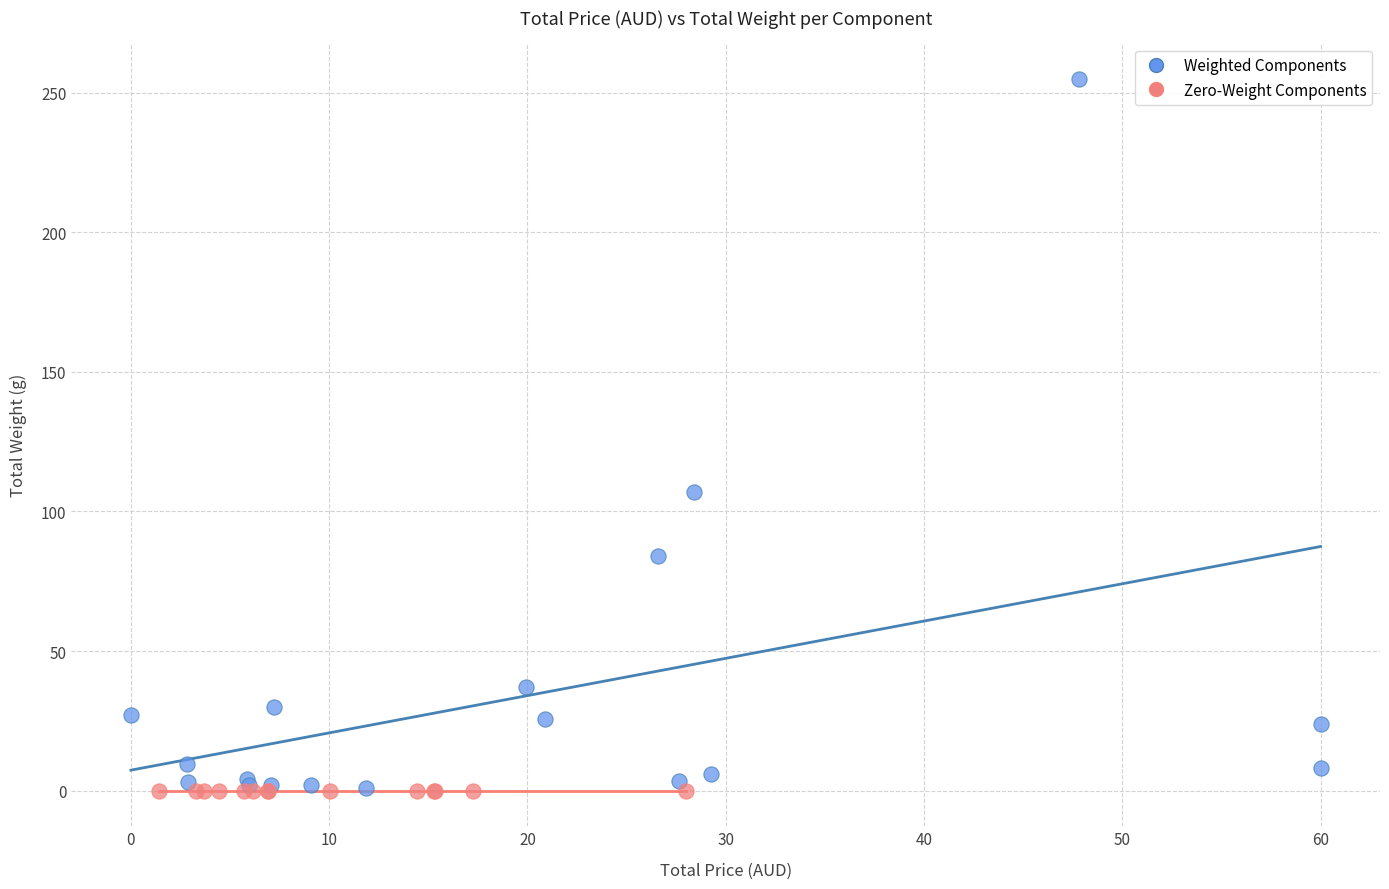

Which series contains the highest Y value?

Weighted Components